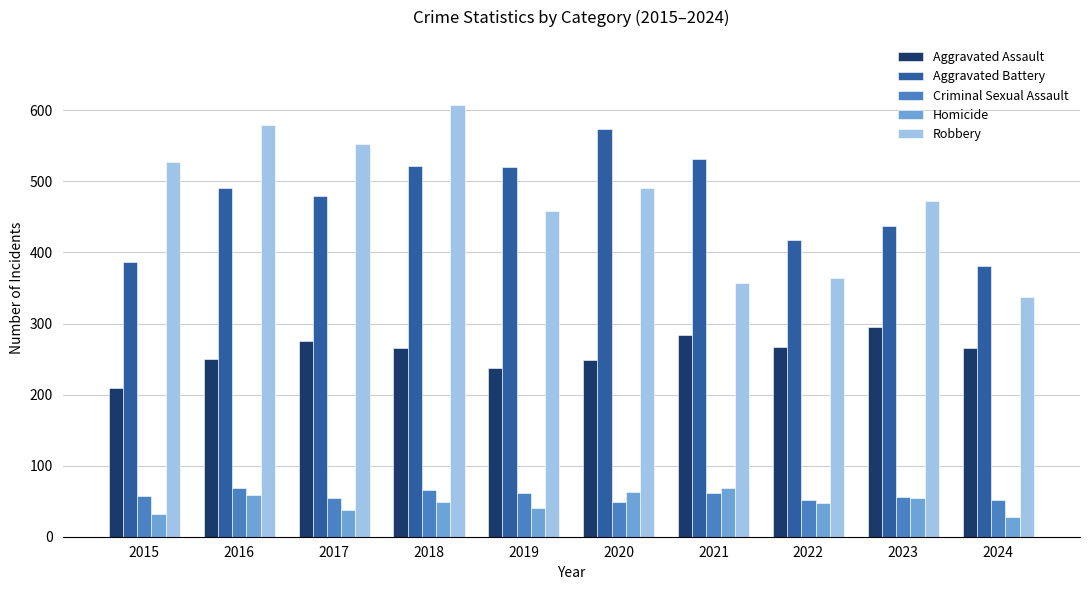

What is the sum of all Robbery values?

4747